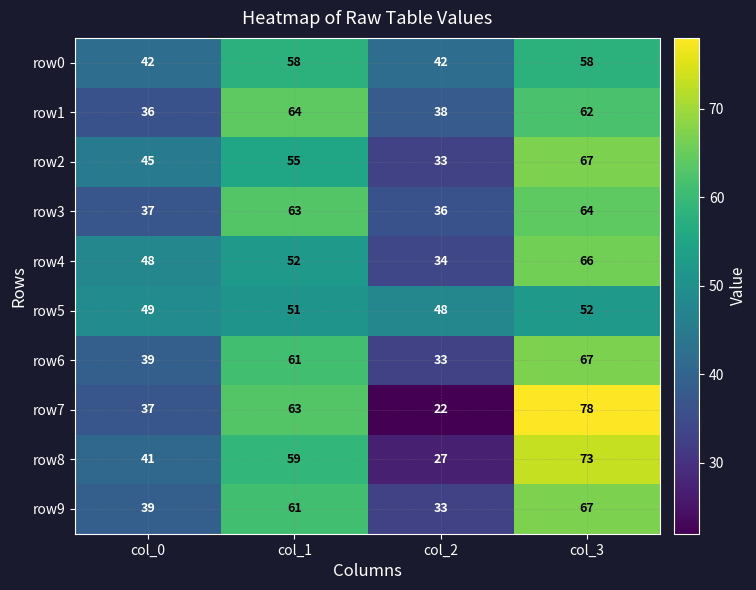

What is the smallest value displayed?

22